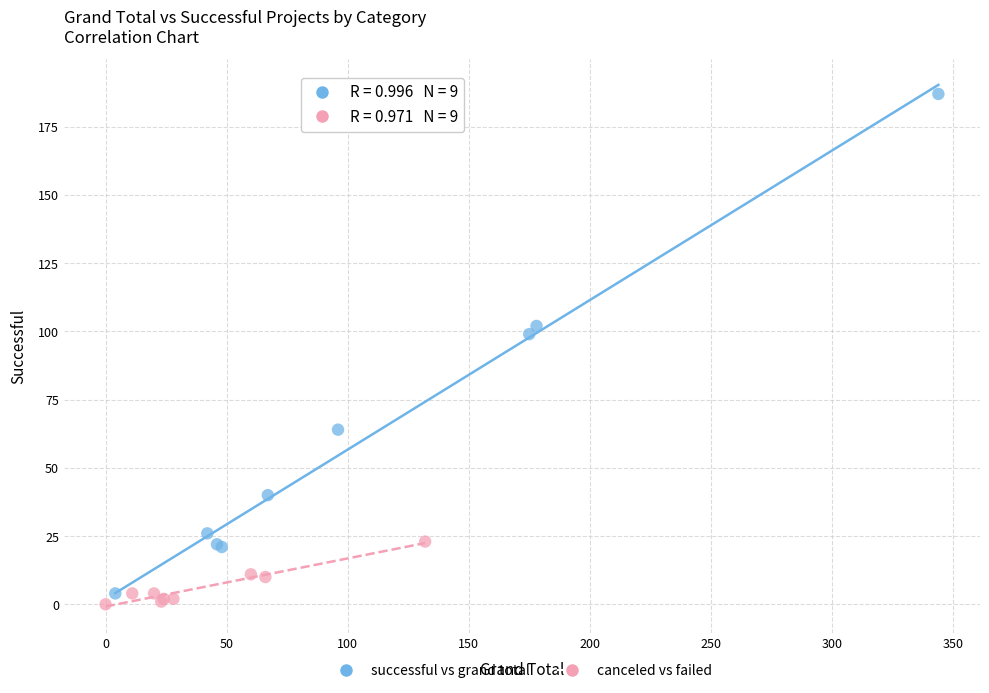

Which series contains the highest Y value?

successful vs grand total